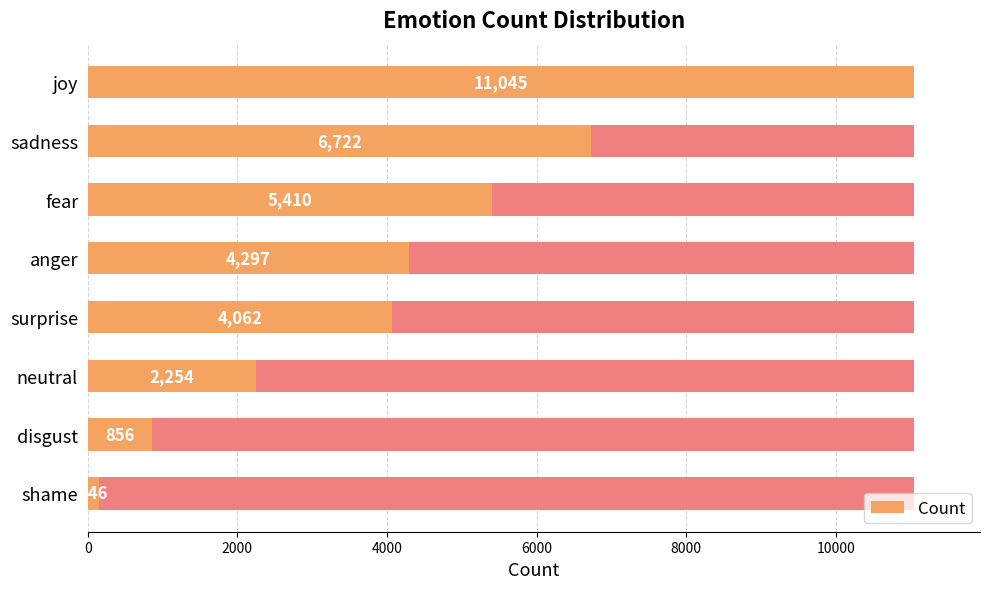

Does the chart contain stacked bars?

No